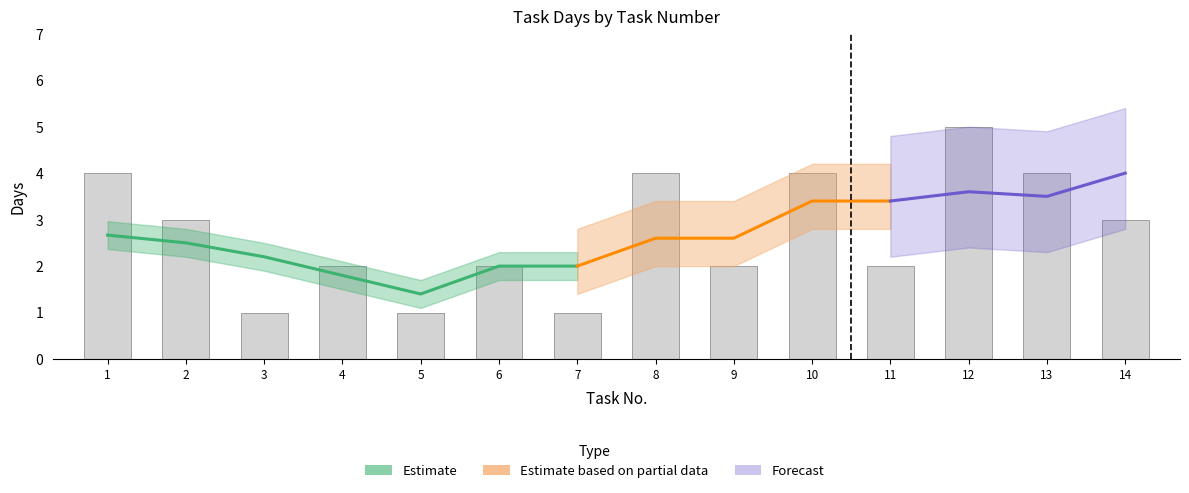

Are the bars horizontal?

No